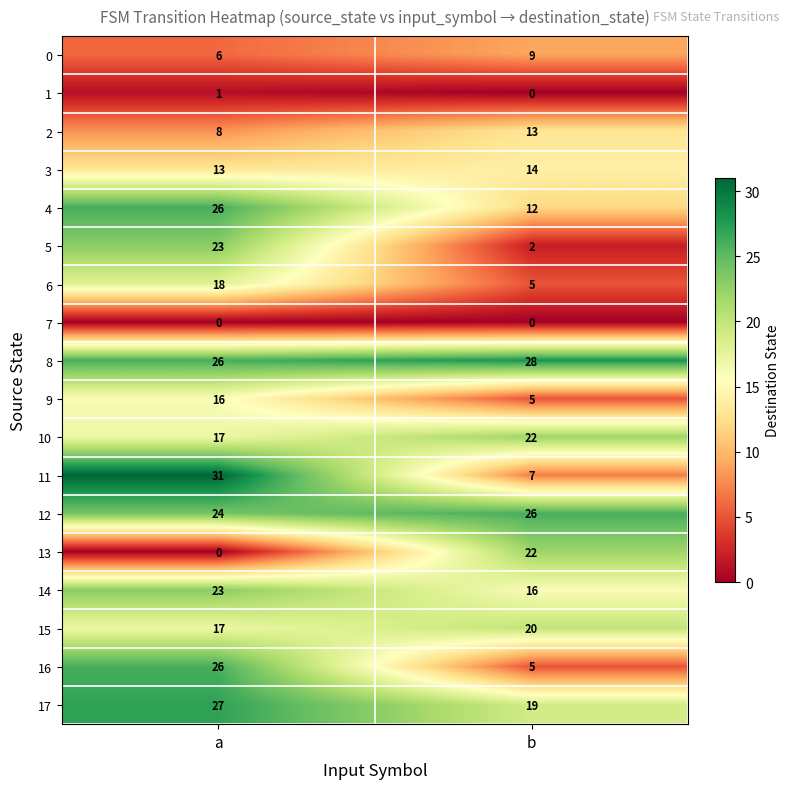

What is the average value of the 17 series?

23